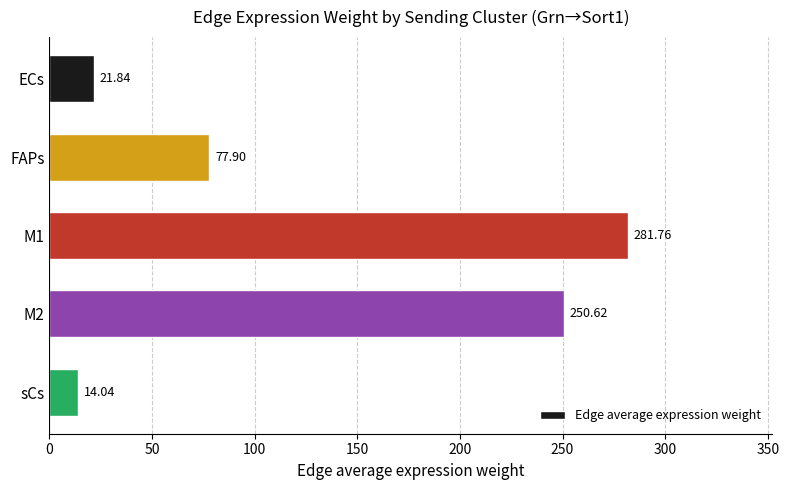

What is the maximum value shown in the chart?

281.8